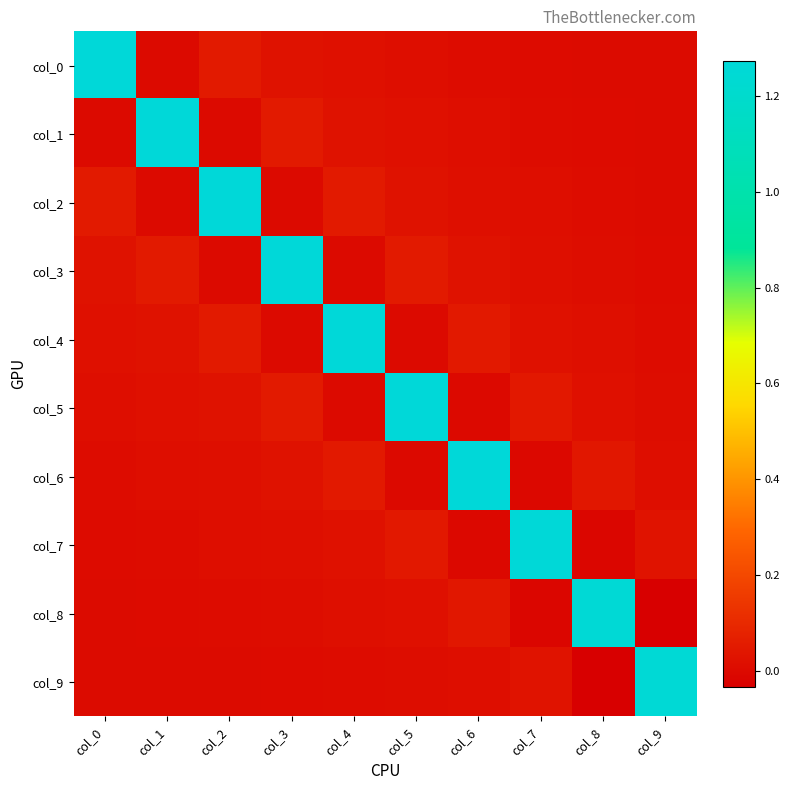

Reading right to left, transcribe all the data shown in this chart.

col_0: col_9=0.0	col_8=0.0	col_7=0.0	col_6=0.0	col_5=0.0	col_4=0.0	col_3=0.0	col_2=0.1	col_1=0.0	col_0=1.3
col_1: col_9=0.0	col_8=0.0	col_7=0.0	col_6=0.0	col_5=0.0	col_4=0.0	col_3=0.1	col_2=0.0	col_1=1.3	col_0=0.0
col_2: col_9=0.0	col_8=0.0	col_7=0.0	col_6=0.0	col_5=0.0	col_4=0.1	col_3=0.0	col_2=1.3	col_1=0.0	col_0=0.1
col_3: col_9=0.0	col_8=0.0	col_7=0.0	col_6=0.0	col_5=0.1	col_4=-0.0	col_3=1.3	col_2=0.0	col_1=0.1	col_0=0.0
col_4: col_9=0.0	col_8=0.0	col_7=0.0	col_6=0.0	col_5=-0.0	col_4=1.3	col_3=-0.0	col_2=0.1	col_1=0.0	col_0=0.0
col_5: col_9=0.0	col_8=0.0	col_7=0.0	col_6=-0.0	col_5=1.3	col_4=-0.0	col_3=0.1	col_2=0.0	col_1=0.0	col_0=0.0
col_6: col_9=0.0	col_8=0.0	col_7=-0.0	col_6=1.3	col_5=-0.0	col_4=0.0	col_3=0.0	col_2=0.0	col_1=0.0	col_0=0.0
col_7: col_9=0.0	col_8=-0.0	col_7=1.3	col_6=-0.0	col_5=0.0	col_4=0.0	col_3=0.0	col_2=0.0	col_1=0.0	col_0=0.0
col_8: col_9=-0.0	col_8=1.3	col_7=-0.0	col_6=0.0	col_5=0.0	col_4=0.0	col_3=0.0	col_2=0.0	col_1=0.0	col_0=0.0
col_9: col_9=1.3	col_8=-0.0	col_7=0.0	col_6=0.0	col_5=0.0	col_4=0.0	col_3=0.0	col_2=0.0	col_1=0.0	col_0=0.0